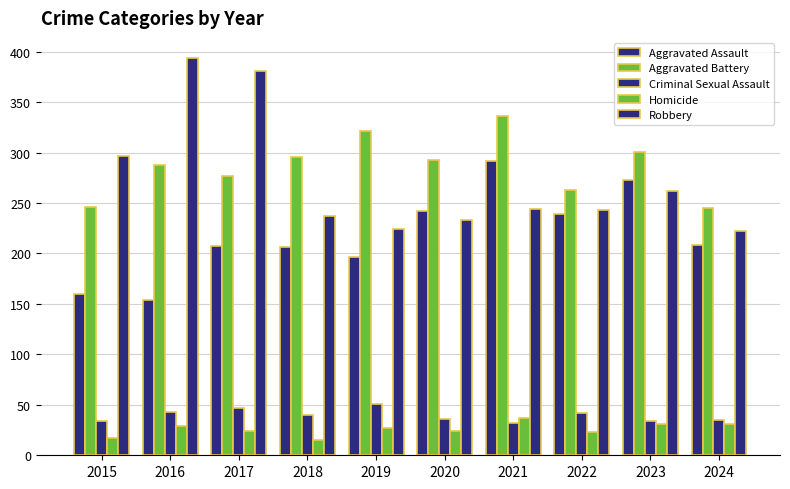

Which has a higher value, 2015 or 2022?

2022